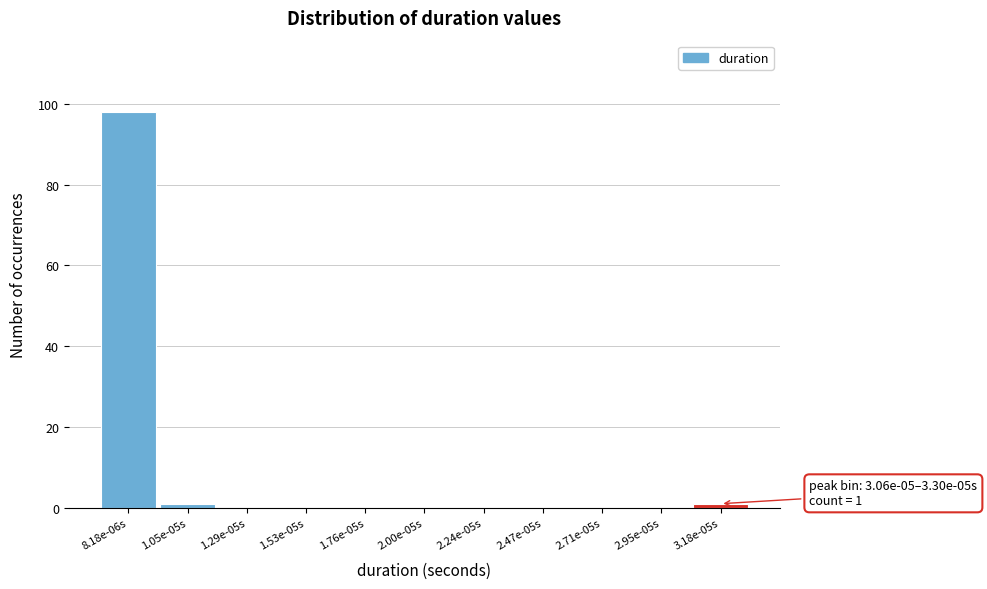

Reading left to right, list all the values displayed in this chart.

8.18e-06s=98	1.05e-05s=1	1.29e-05s=0	1.53e-05s=0	1.76e-05s=0	2.00e-05s=0	2.24e-05s=0	2.47e-05s=0	2.71e-05s=0	2.95e-05s=0	3.18e-05s=1